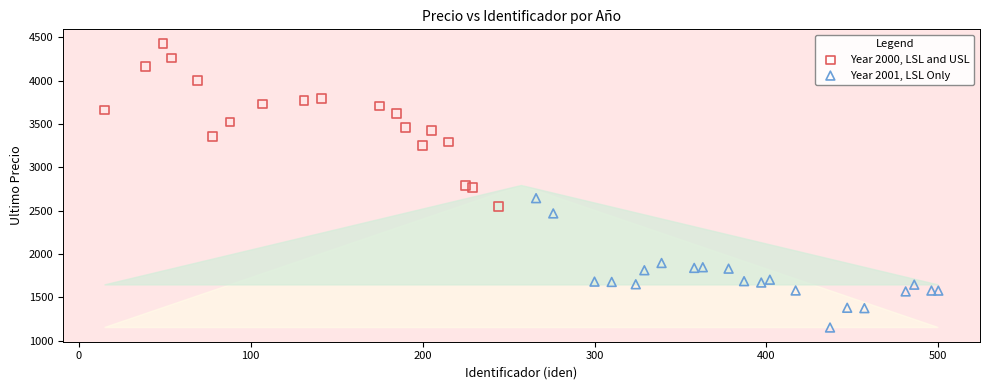

Which series contains the highest Y value?

Year 2000, LSL and USL